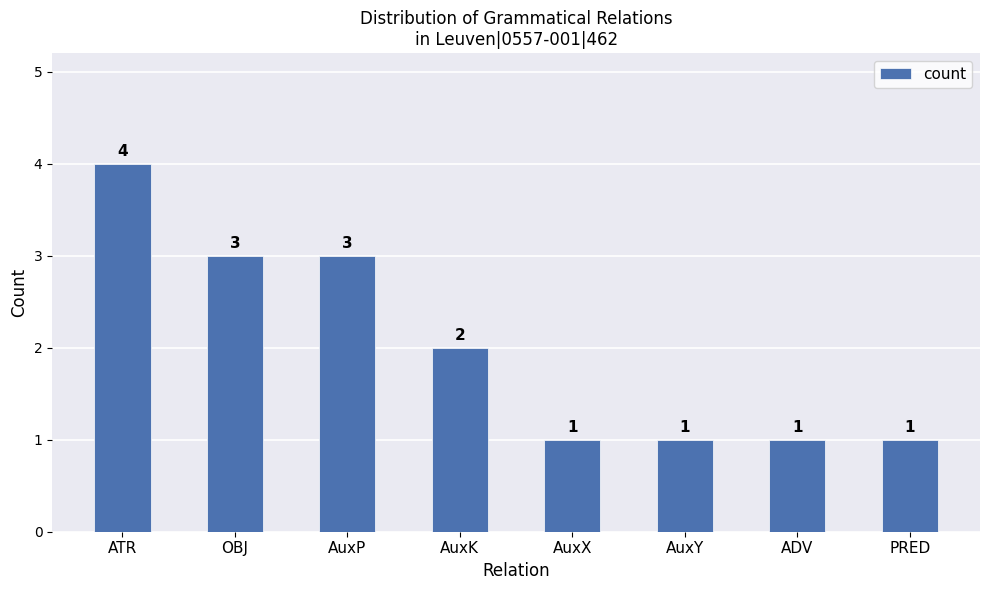

What is the greatest value displayed?

4